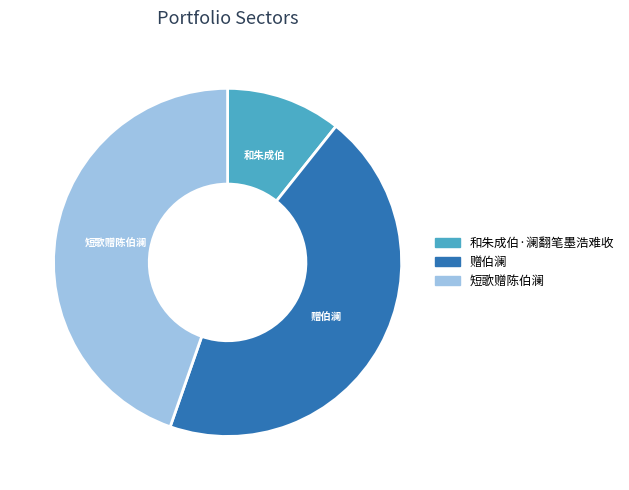

What is the ratio of the value at 赠伯澜 to the value at 短歌赠陈伯澜?

1.0